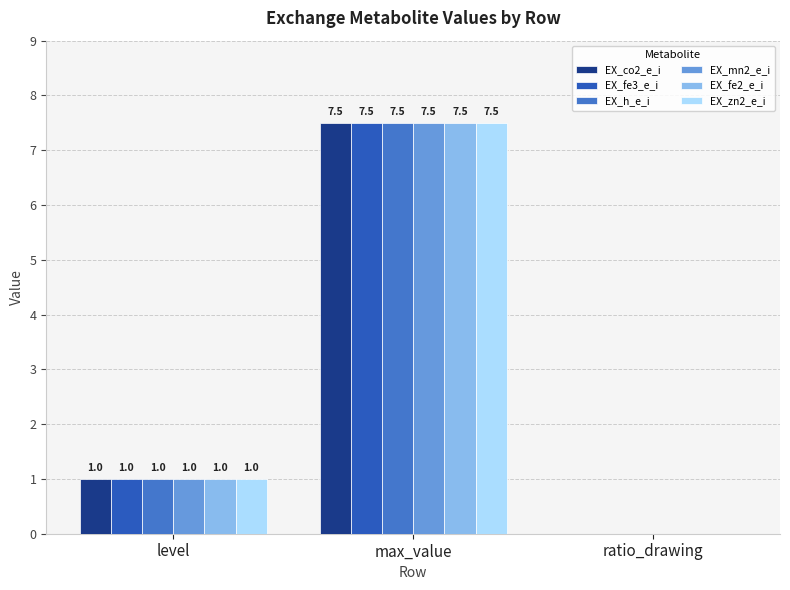

Reading left to right, transcribe all the data shown in this chart.

EX_co2_e_i: level=1.0	max_value=7.5	ratio_drawing=0.0
EX_fe3_e_i: level=1.0	max_value=7.5	ratio_drawing=0.0
EX_h_e_i: level=1.0	max_value=7.5	ratio_drawing=0.0
EX_mn2_e_i: level=1.0	max_value=7.5	ratio_drawing=0.0
EX_fe2_e_i: level=1.0	max_value=7.5	ratio_drawing=0.0
EX_zn2_e_i: level=1.0	max_value=7.5	ratio_drawing=0.0